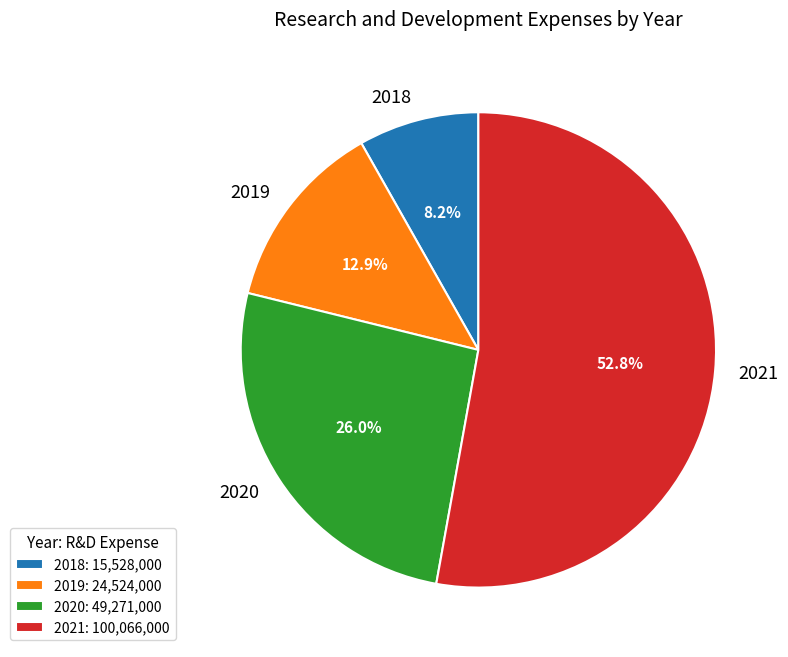

True or false: 2020 accounts for 26% of the total.

True